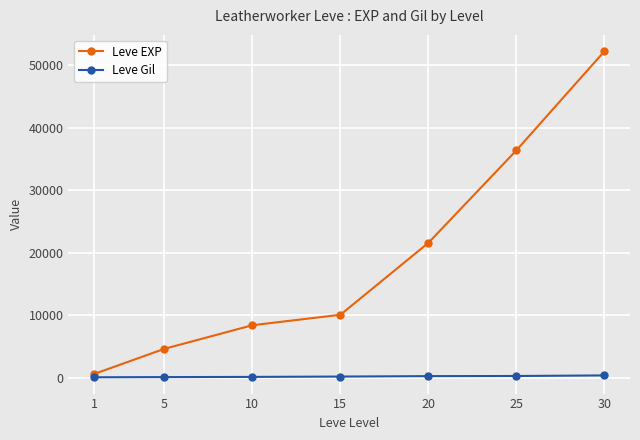

Which series changed the most between 5 and 20?

Leve EXP